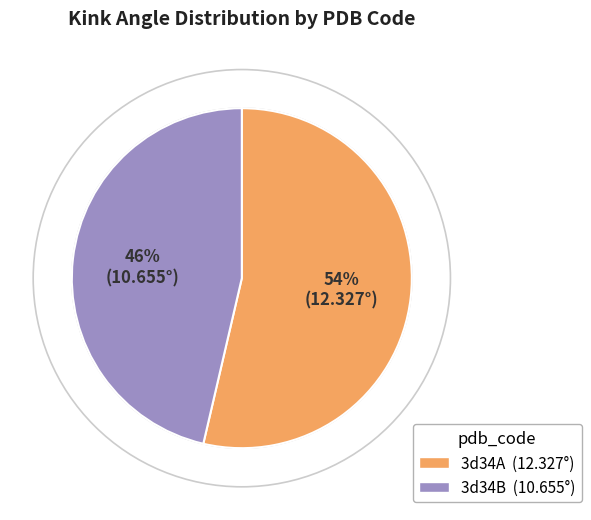

Is 3d34A the majority of the pie?

Yes